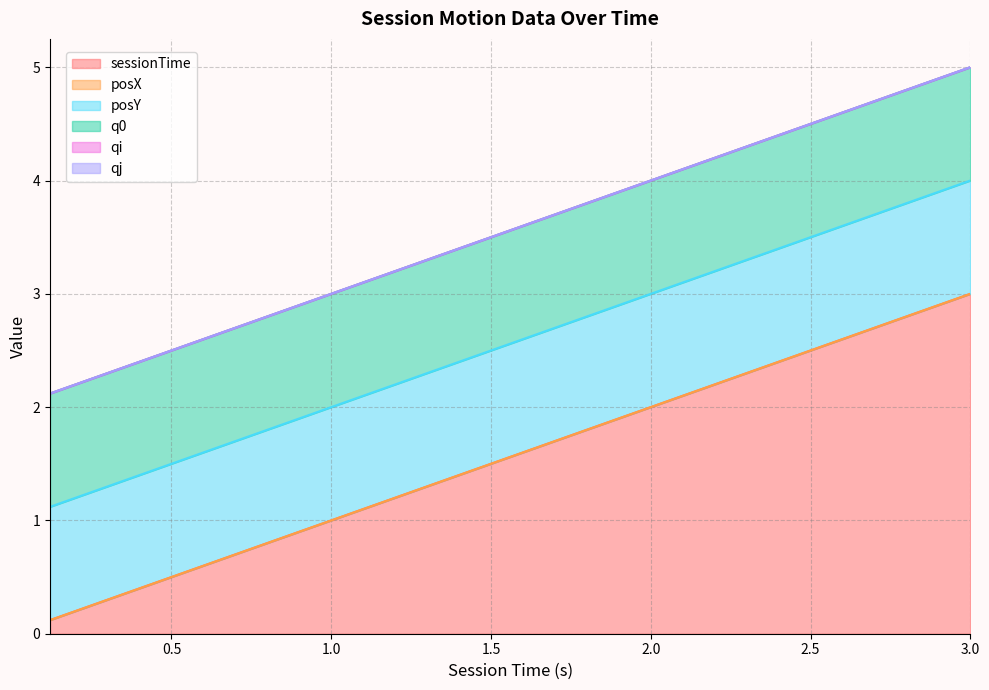

Between 1.56 and 1.92, which is larger?

1.92